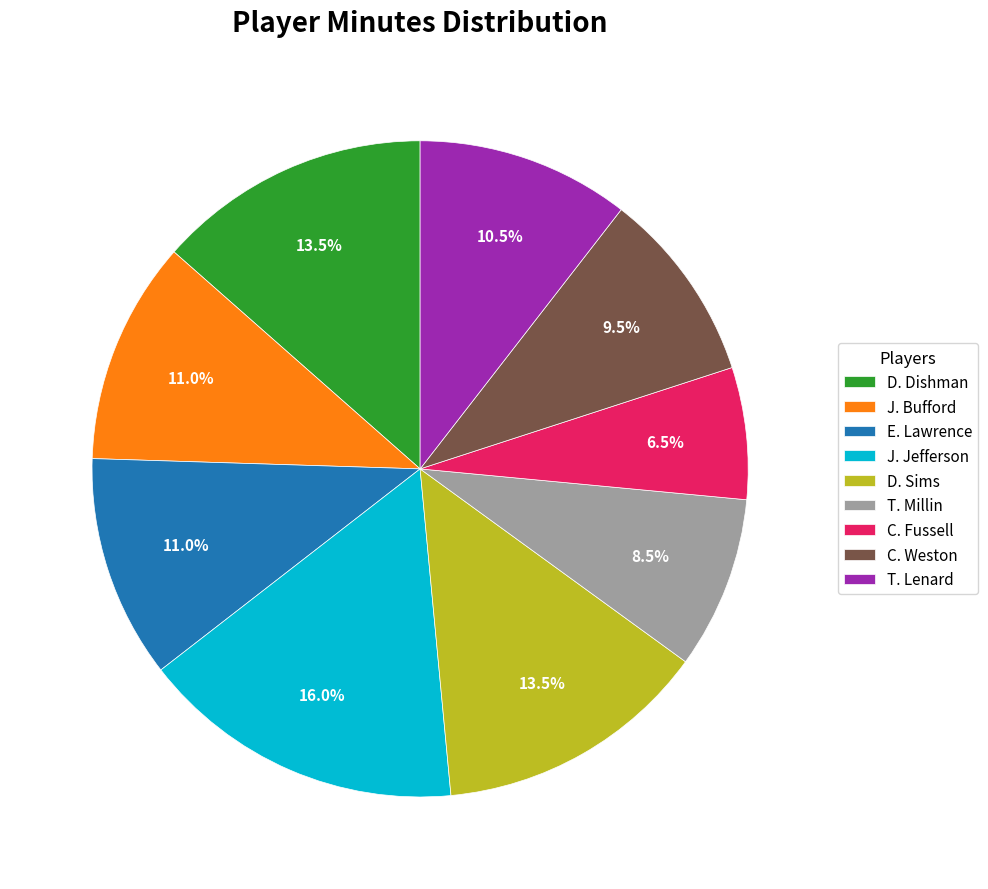

What percentage is NOT represented by D. Dishman?

86.5%